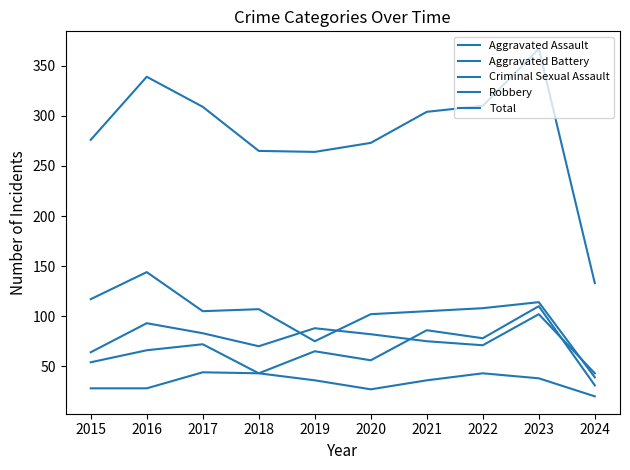

How many lines are shown in the chart?

5